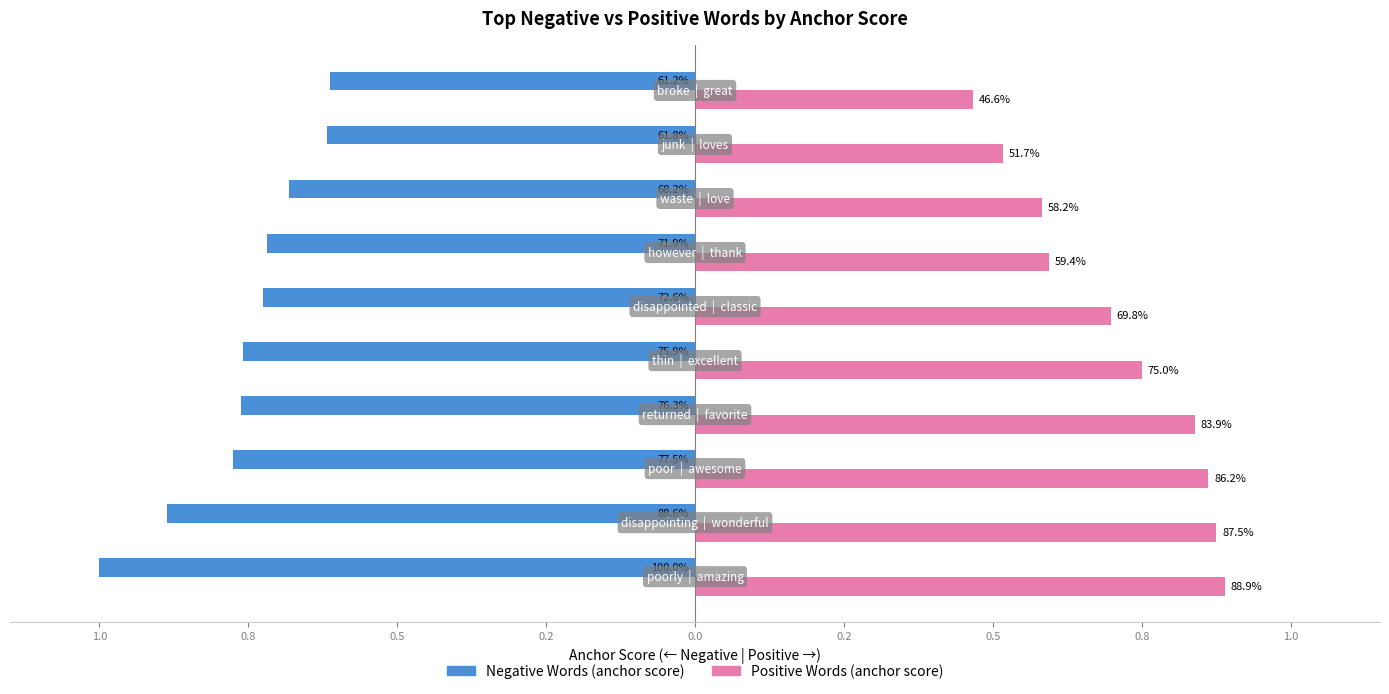

Which series has the largest range (max minus min)?

Positive Words (anchor score)